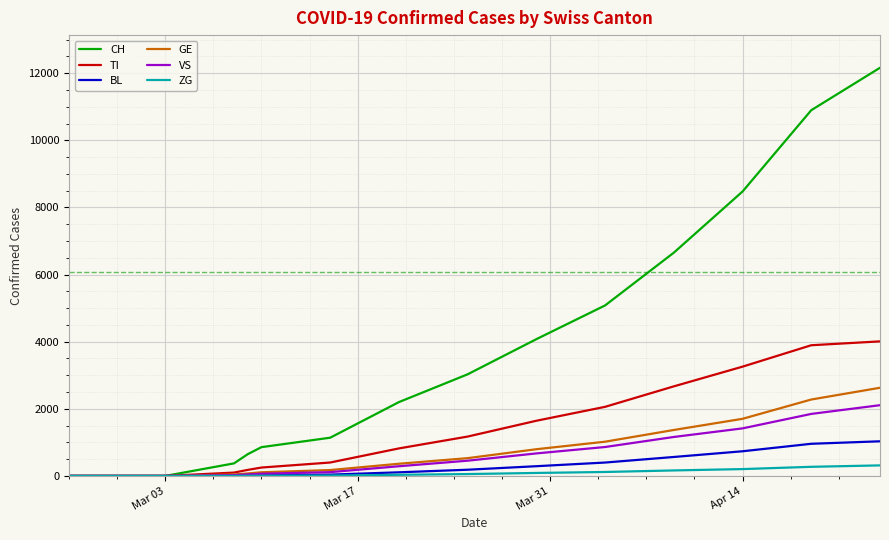

Which series has the largest range (max minus min)?

CH